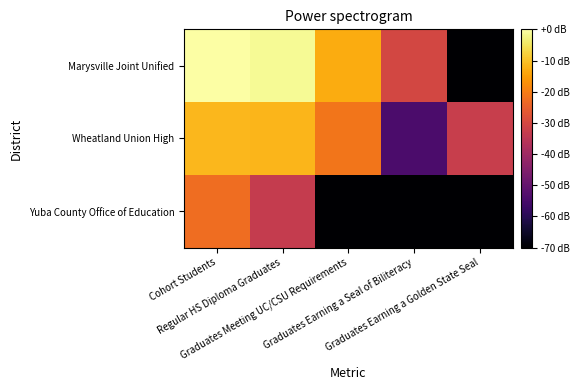

Reading left to right, list all the values displayed in this chart.

Marysville Joint Unified: Cohort Students=0.0	Regular HS Diploma Graduates=-1.3	Graduates Meeting UC/CSU Requirements=-13.0	Graduates Earning a Seal of Biliteracy=-30.1	Graduates Earning a Golden State Seal=-70.0
Wheatland Union High: Cohort Students=-11.2	Regular HS Diploma Graduates=-11.6	Graduates Meeting UC/CSU Requirements=-21.1	Graduates Earning a Seal of Biliteracy=-54.2	Graduates Earning a Golden State Seal=-32.6
Yuba County Office of Education: Cohort Students=-22.6	Regular HS Diploma Graduates=-33.3	Graduates Meeting UC/CSU Requirements=-70.0	Graduates Earning a Seal of Biliteracy=-70.0	Graduates Earning a Golden State Seal=-70.0